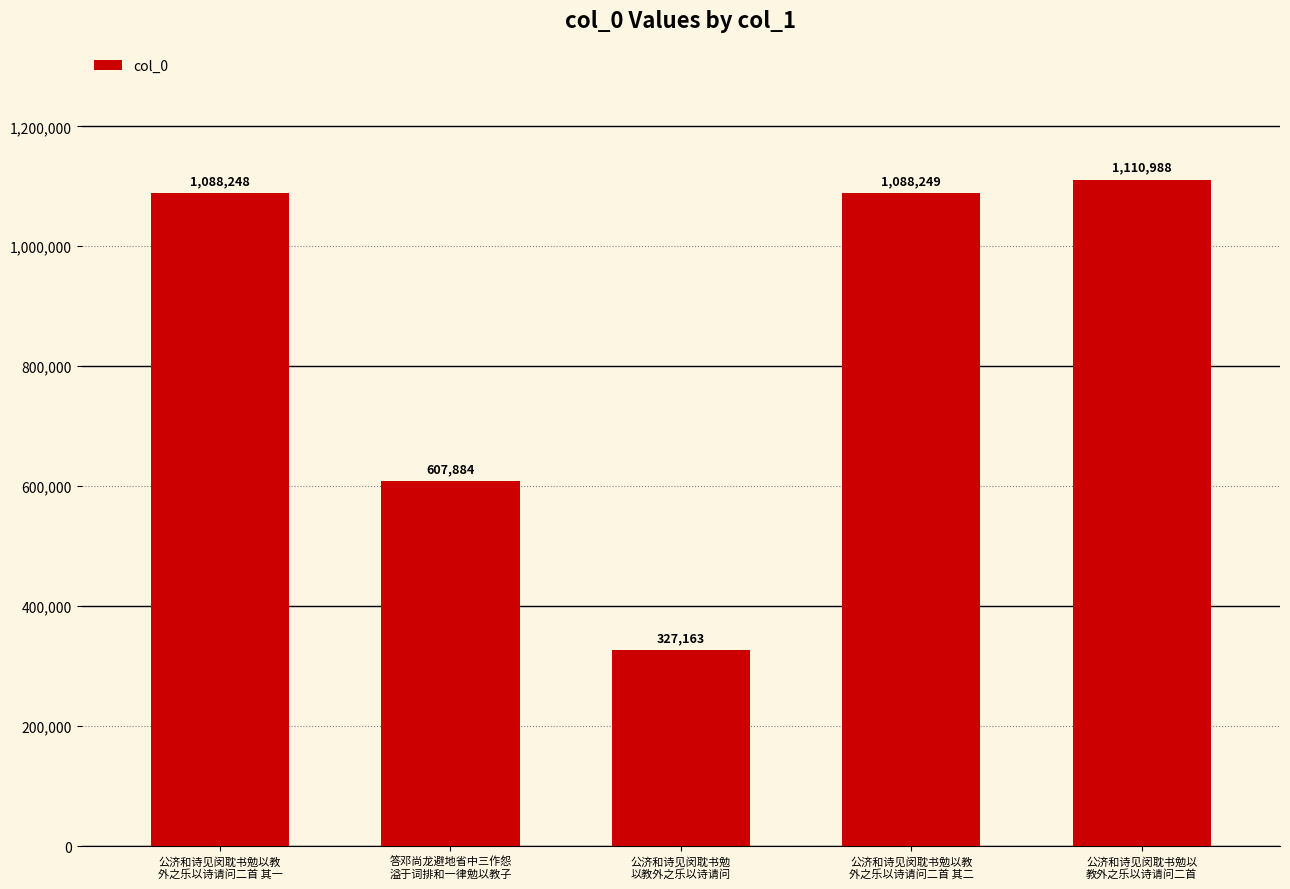

Reading left to right, extract all data points from this chart.

公济和诗见闵耽书勉以教
外之乐以诗请问二首 其一=1088248	答邓尚龙避地省中三作怨
溢于词排和一律勉以教子=607884	公济和诗见闵耽书勉
以教外之乐以诗请问=327163	公济和诗见闵耽书勉以教
外之乐以诗请问二首 其二=1088249	公济和诗见闵耽书勉以
教外之乐以诗请问二首=1110988